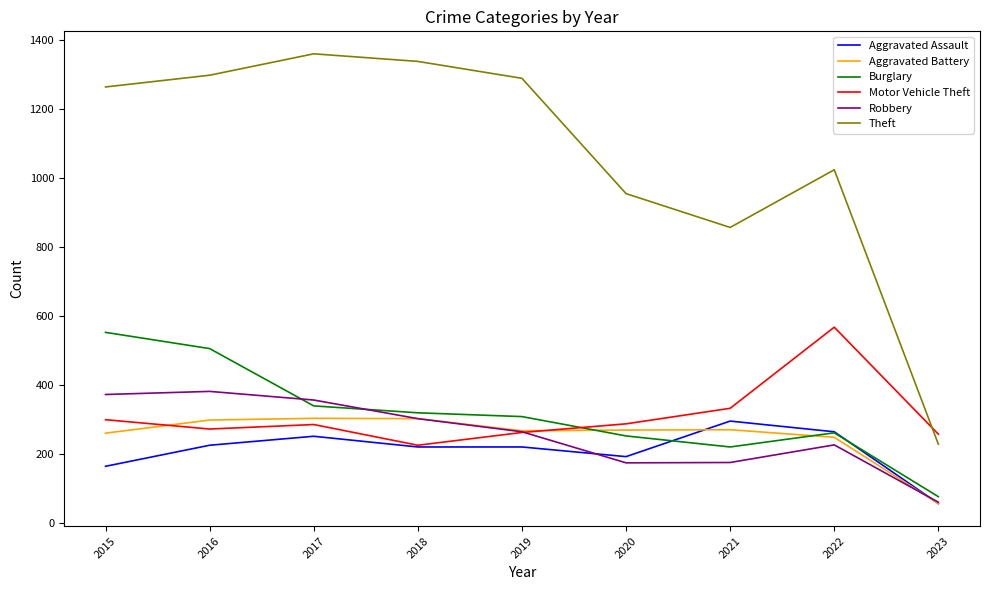

How many values in the Theft series are below 1263?

4